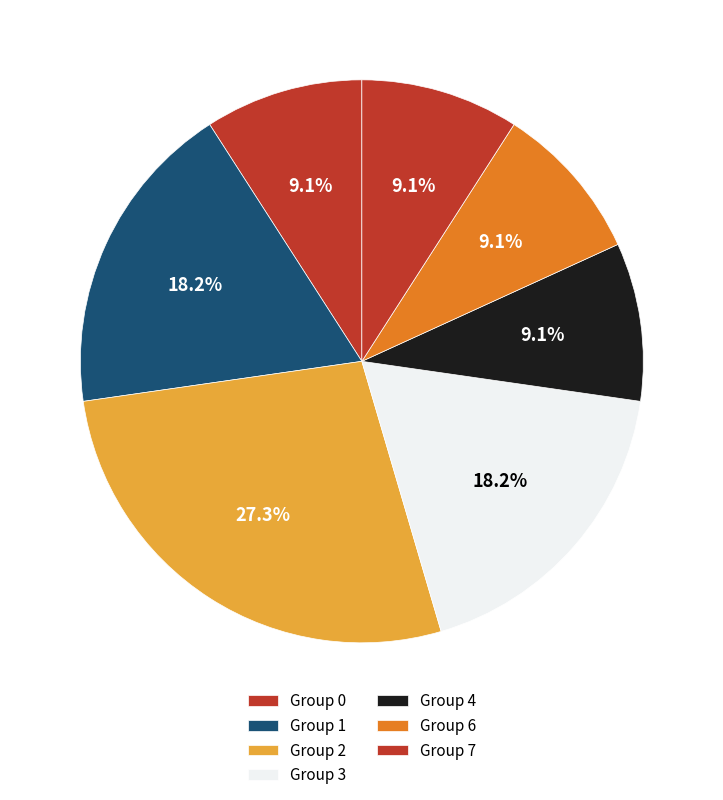

How many segments does this pie chart have?

7